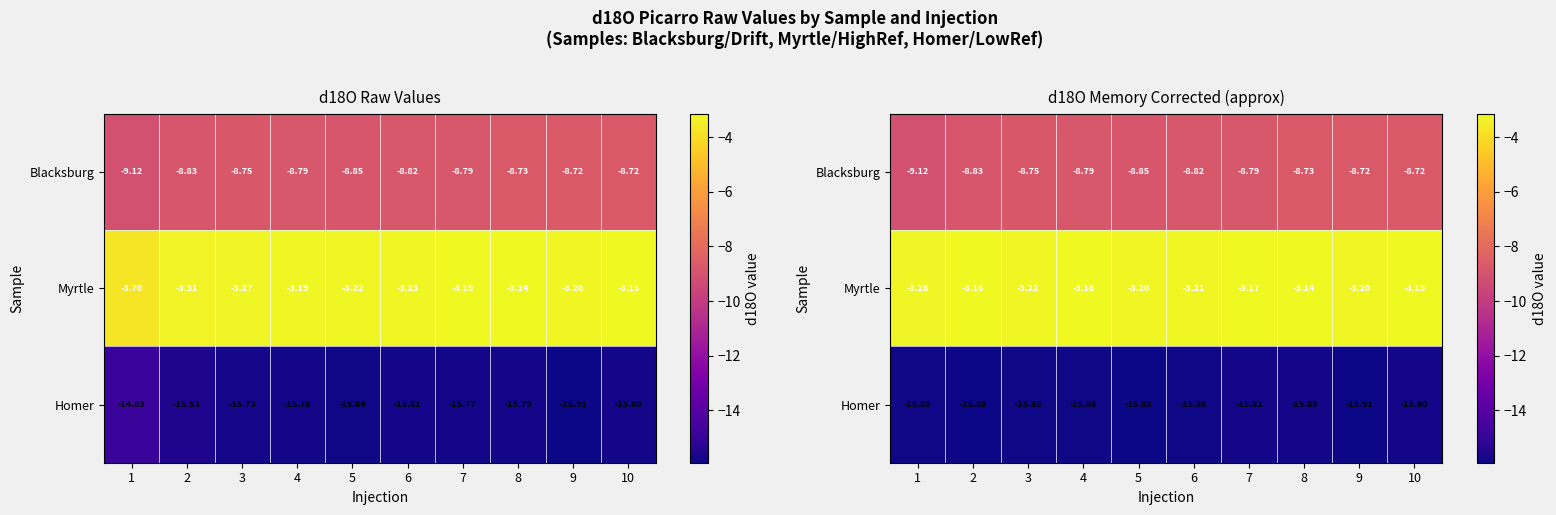

Rank the series at 1 from highest to lowest value.

Myrtle, Blacksburg, Homer